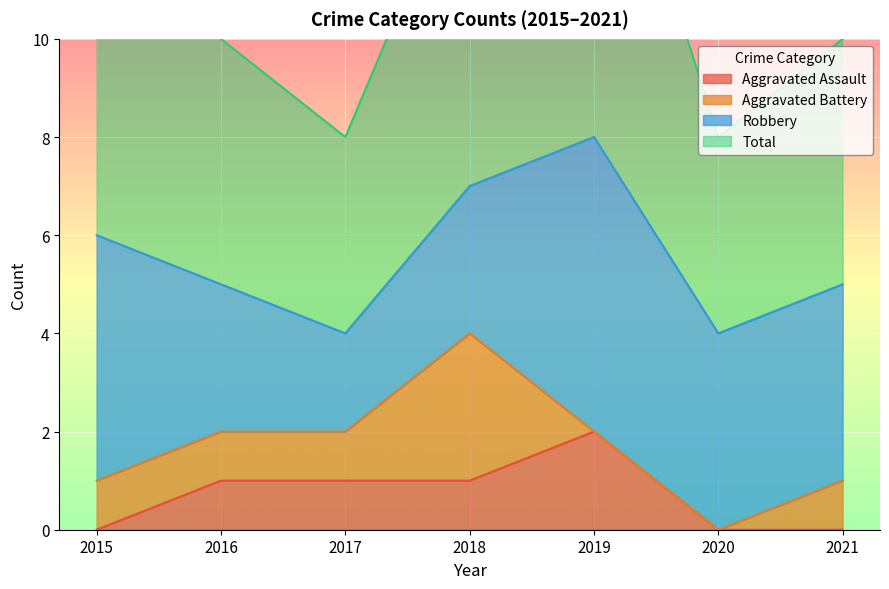

The Aggravated Assault series shows 1 at 2018. True or false?

True